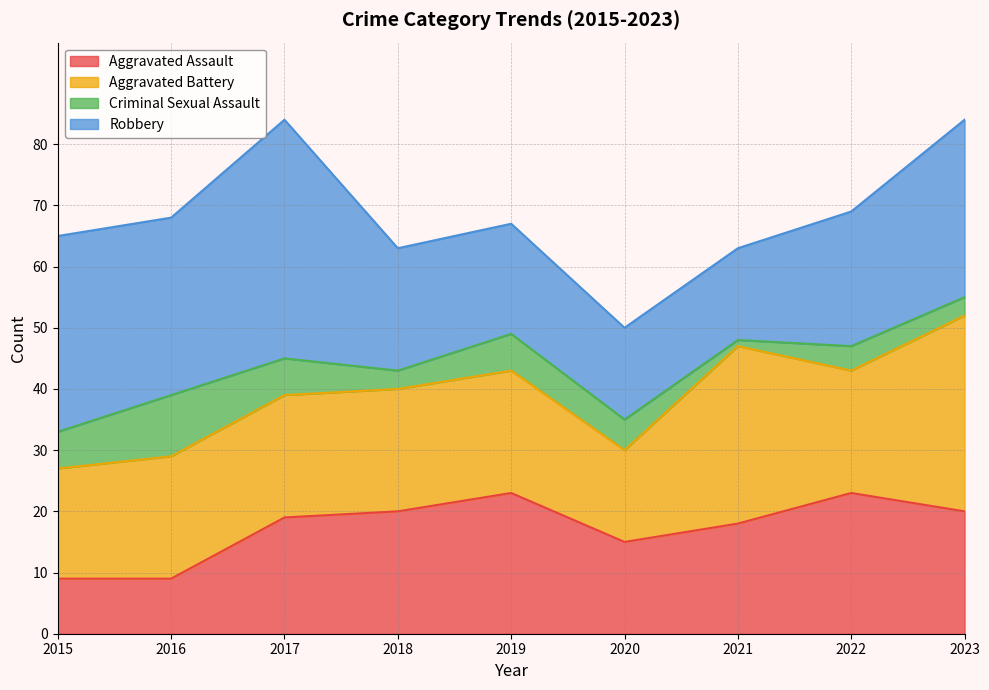

Reading left to right, extract all data points from this chart.

Aggravated Assault: 2015=9	2016=9	2017=19	2018=20	2019=23	2020=15	2021=18	2022=23	2023=20
Aggravated Battery: 2015=18	2016=20	2017=20	2018=20	2019=20	2020=15	2021=29	2022=20	2023=32
Criminal Sexual Assault: 2015=6	2016=10	2017=6	2018=3	2019=6	2020=5	2021=1	2022=4	2023=3
Robbery: 2015=32	2016=29	2017=39	2018=20	2019=18	2020=15	2021=15	2022=22	2023=29